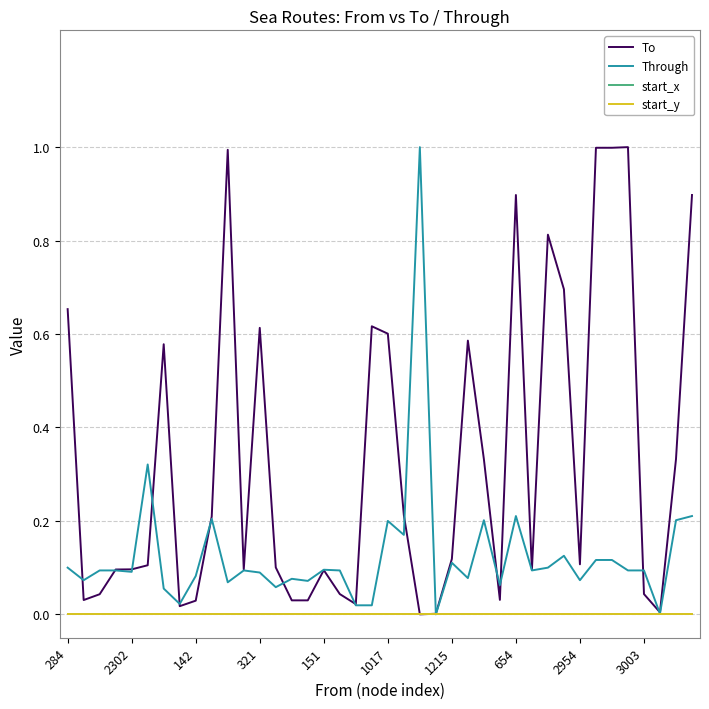

Where do To and Through first cross each other?

284 and 2302